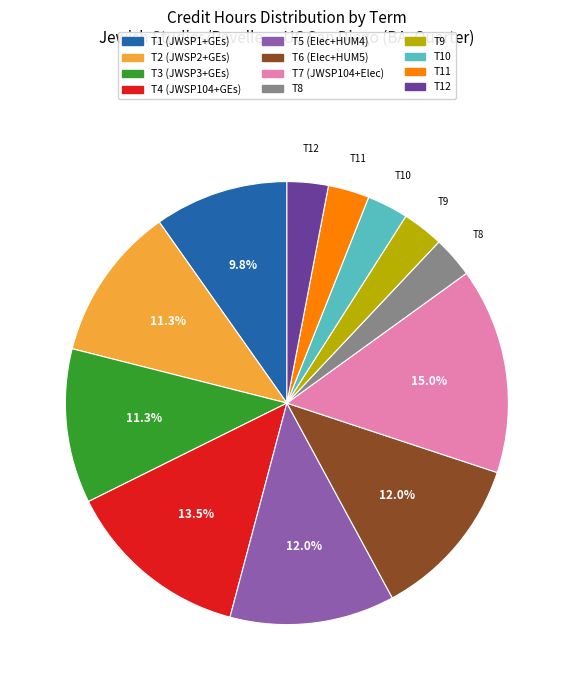

Which has a higher value, T3 (JWSP3+GEs) or T6 (Elec+HUM5)?

T6 (Elec+HUM5)